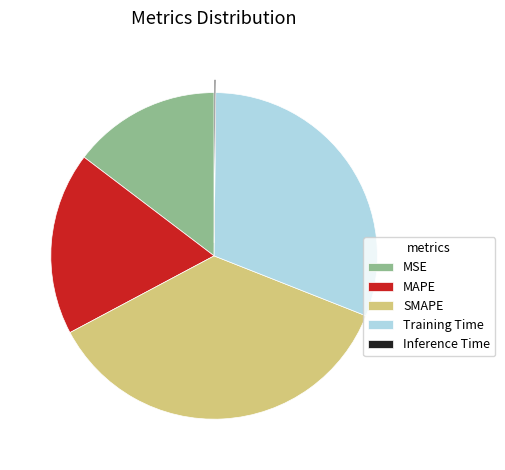

Approximately how many times larger is the value at MAPE compared to SMAPE?

0.5